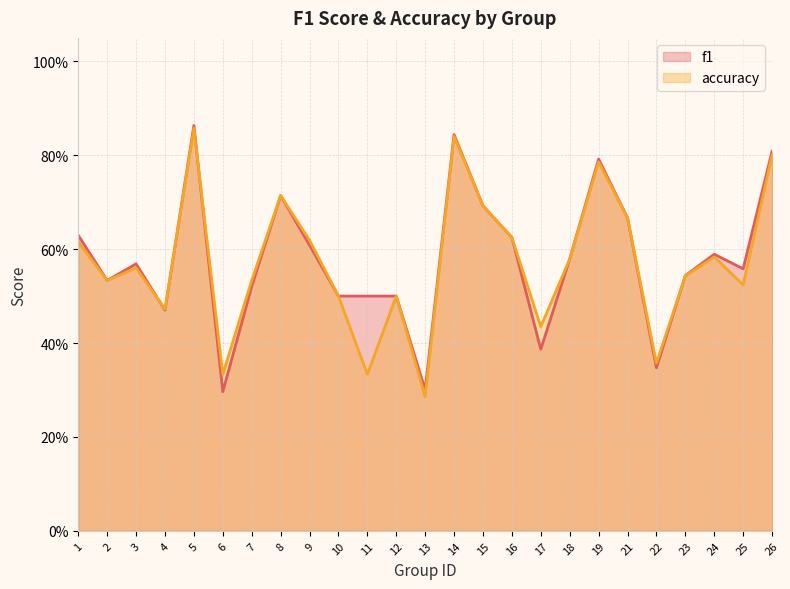

What is the difference between the maximum and second lowest values in the f1 series?

0.6